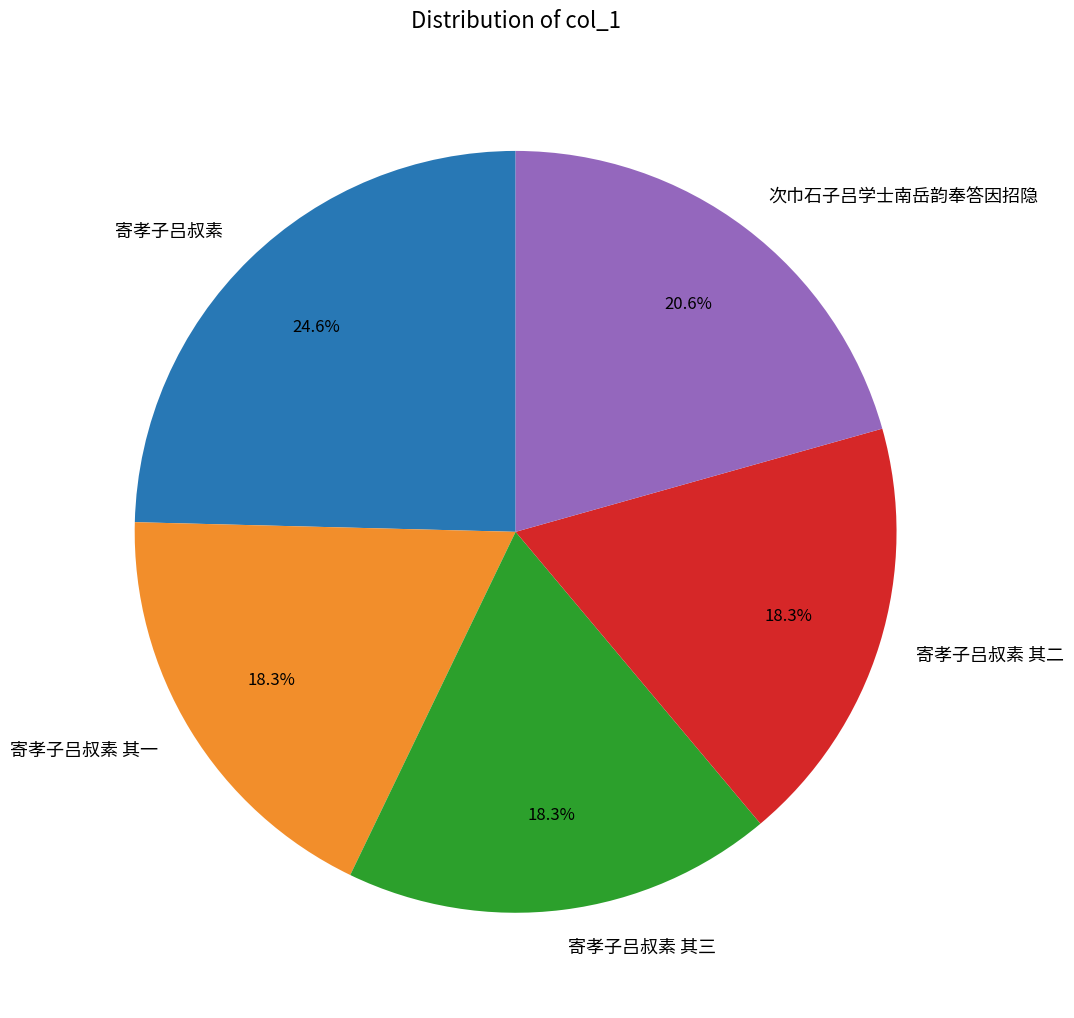

Count the number of slices in the pie.

5